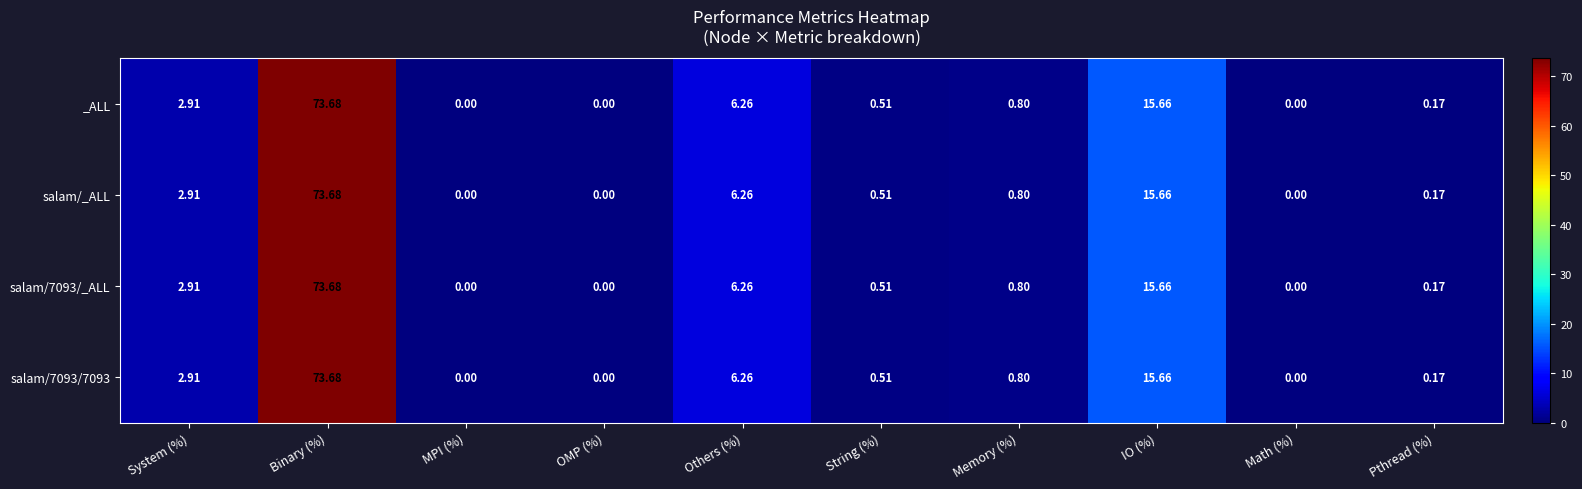

At how many categories does at least one series exceed 1?

4